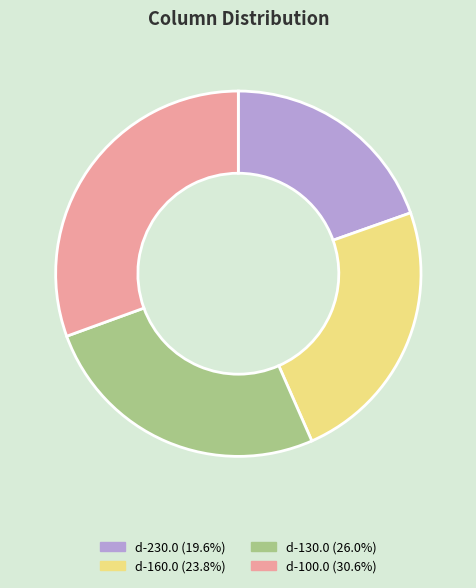

Does any single category account for the majority?

No